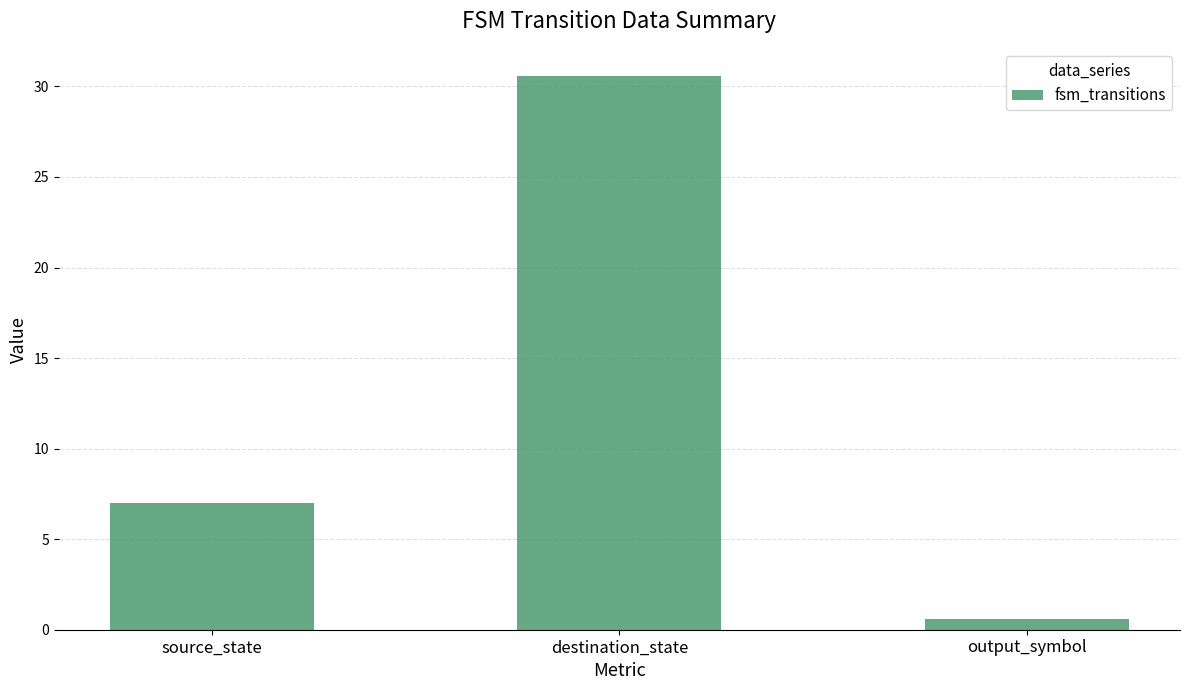

What is the ratio of the value at output_symbol to the value at source_state?

0.1